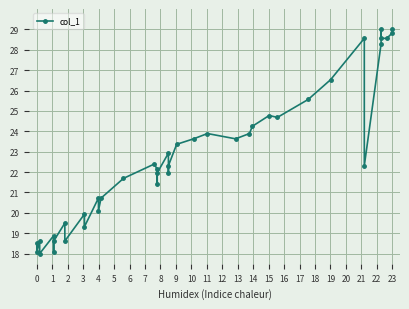

What is the value of the 26th point from the left?

23.6